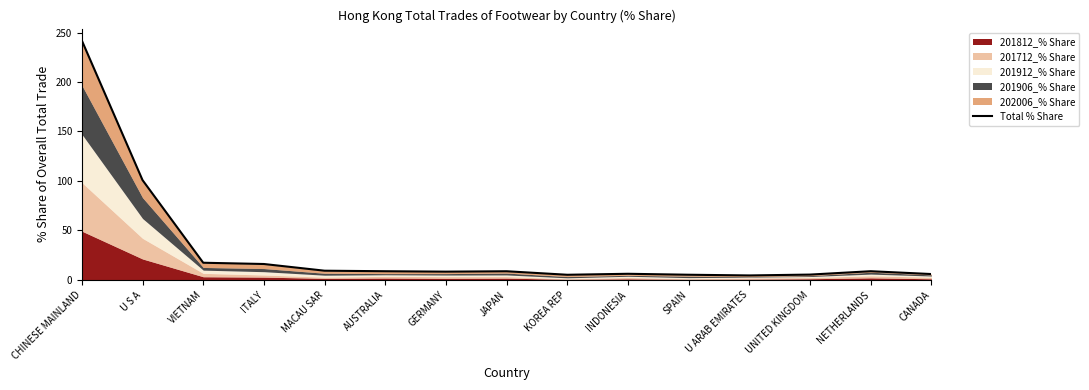

How many points are higher than both their immediate neighbors (excluding endpoints)?

3